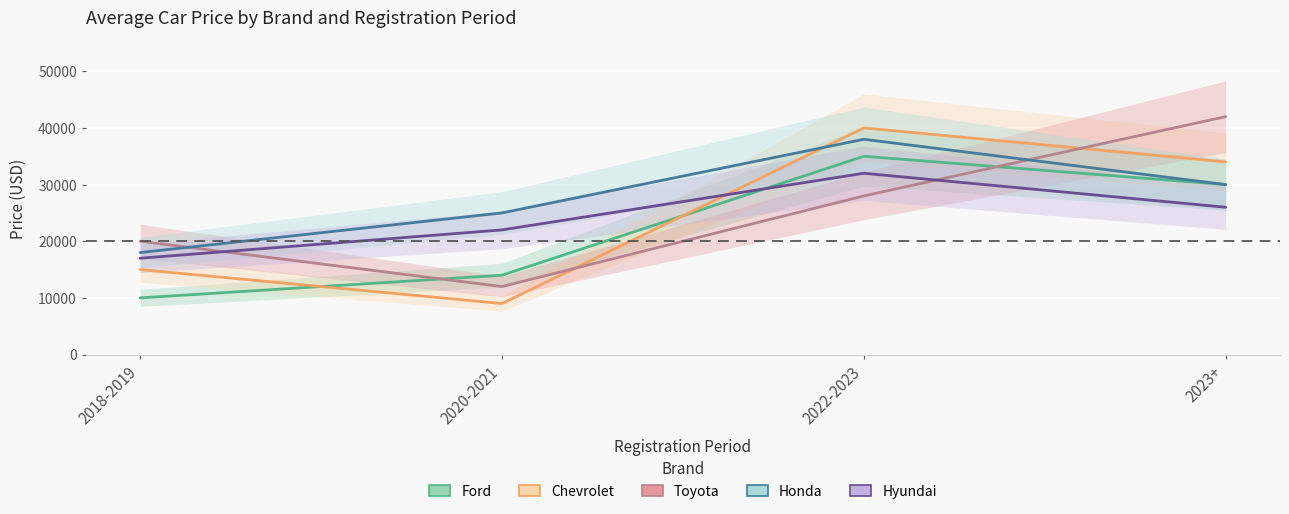

Where do Honda and Toyota first cross each other?

2018-2019 and 2020-2021